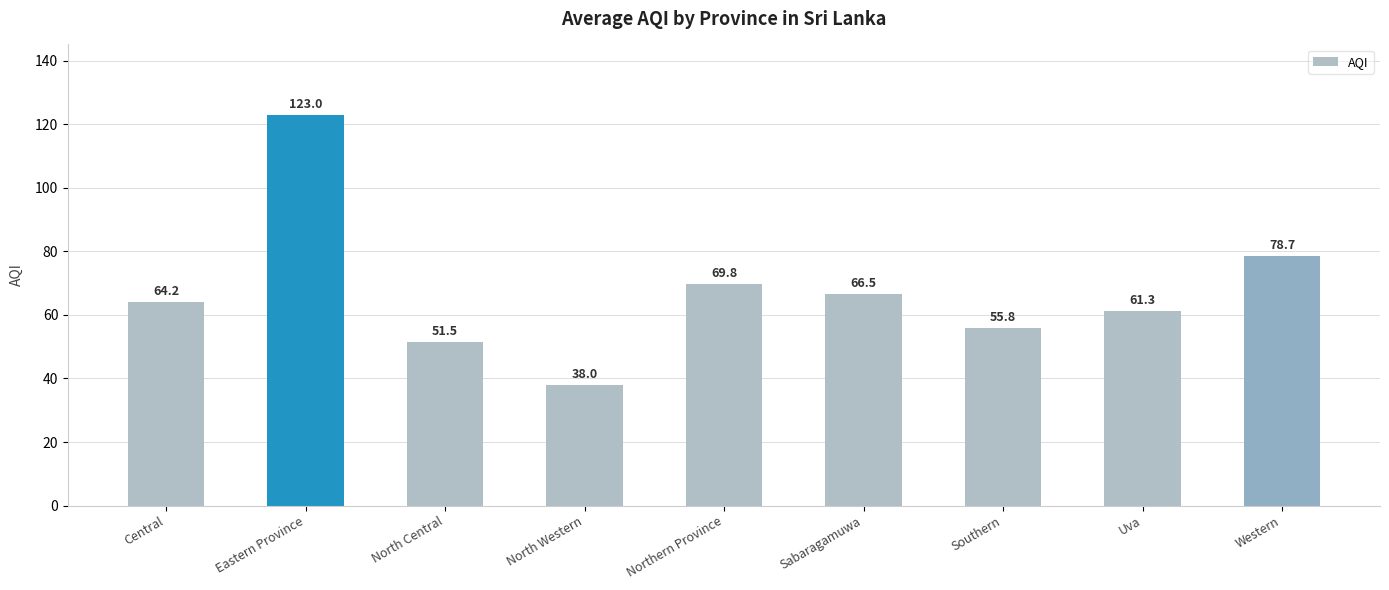

Is it true that the value at Uva is 96.2?

False